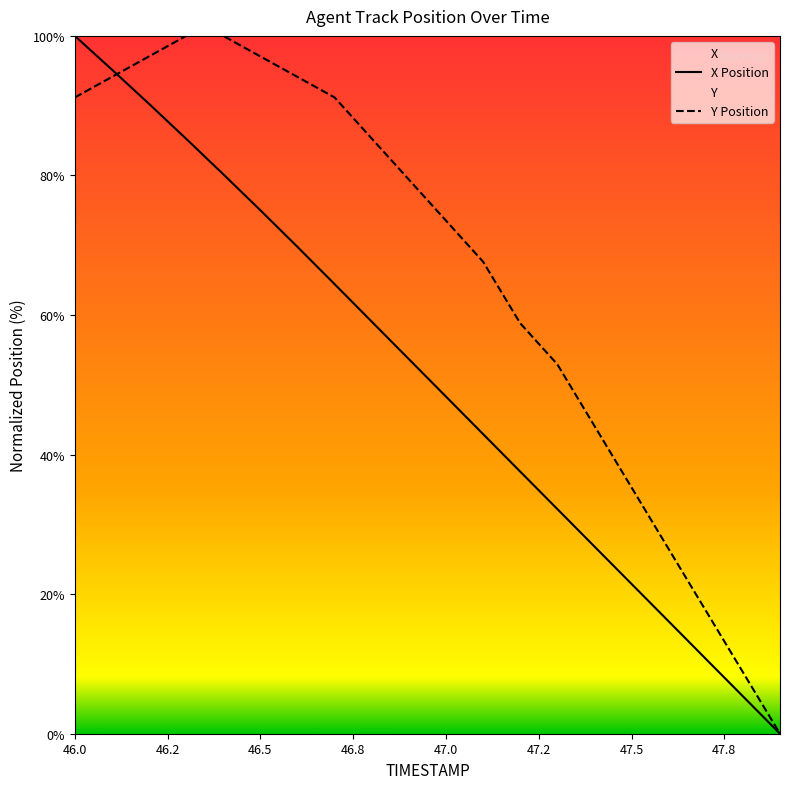

List the series in order of their overall mean, highest first.

Y Position, X Position